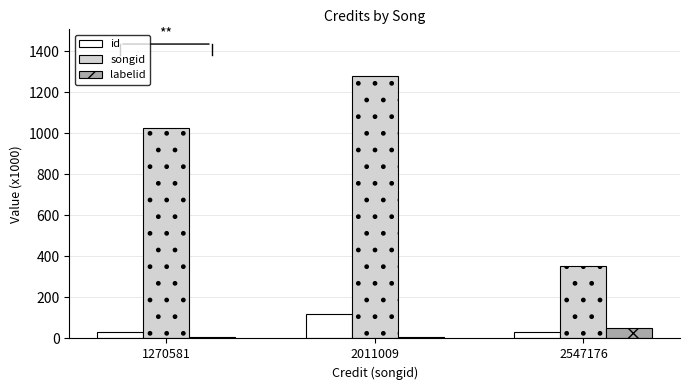

What is the average value of the songid series?

886.0